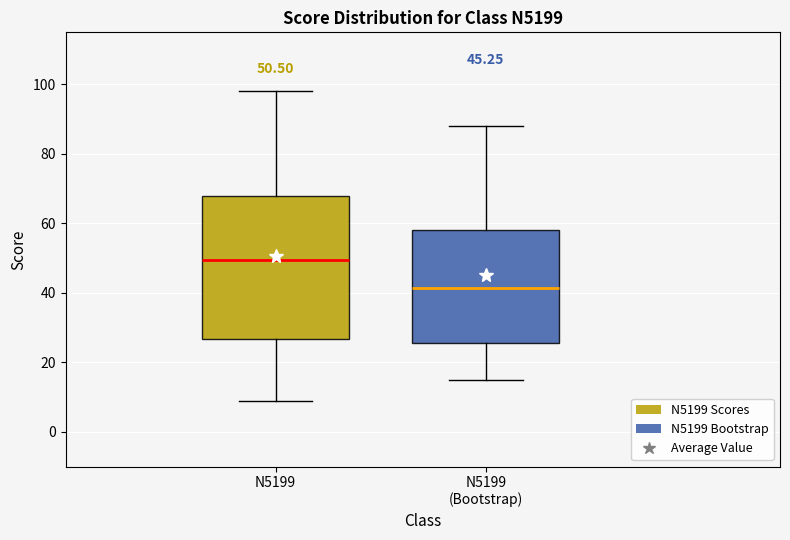

Comparing the boxes themselves (not the whiskers), which one is the tallest?

N5199